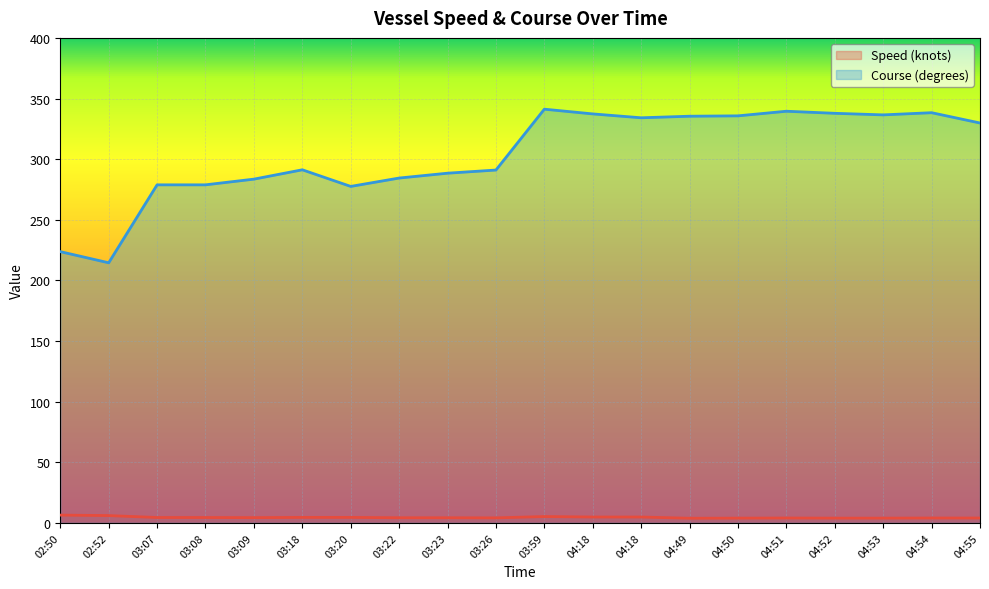

Which series has the largest range (max minus min)?

Course (degrees)